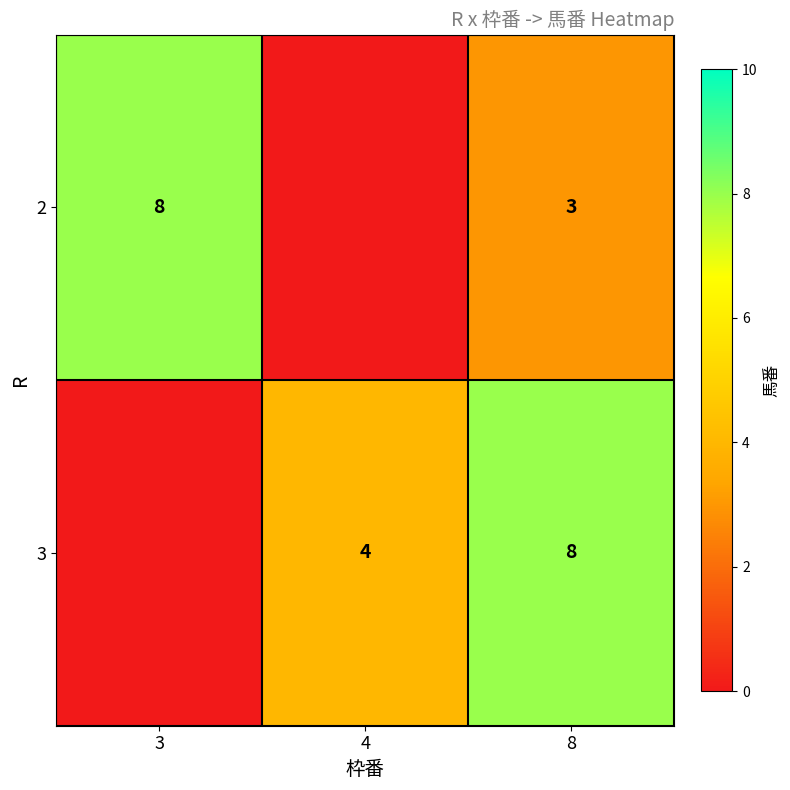

What is the total value across all series at 4?

4